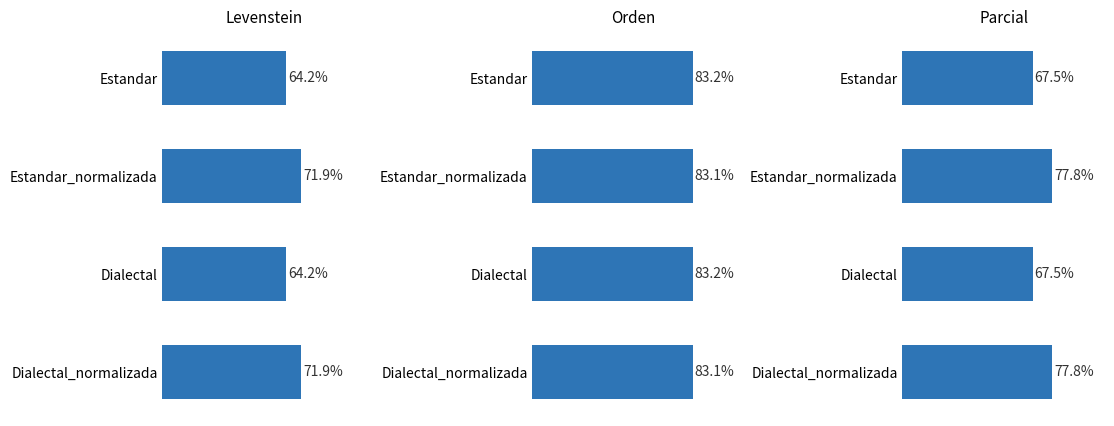

Read the Parcial value at Estandar.

67.5